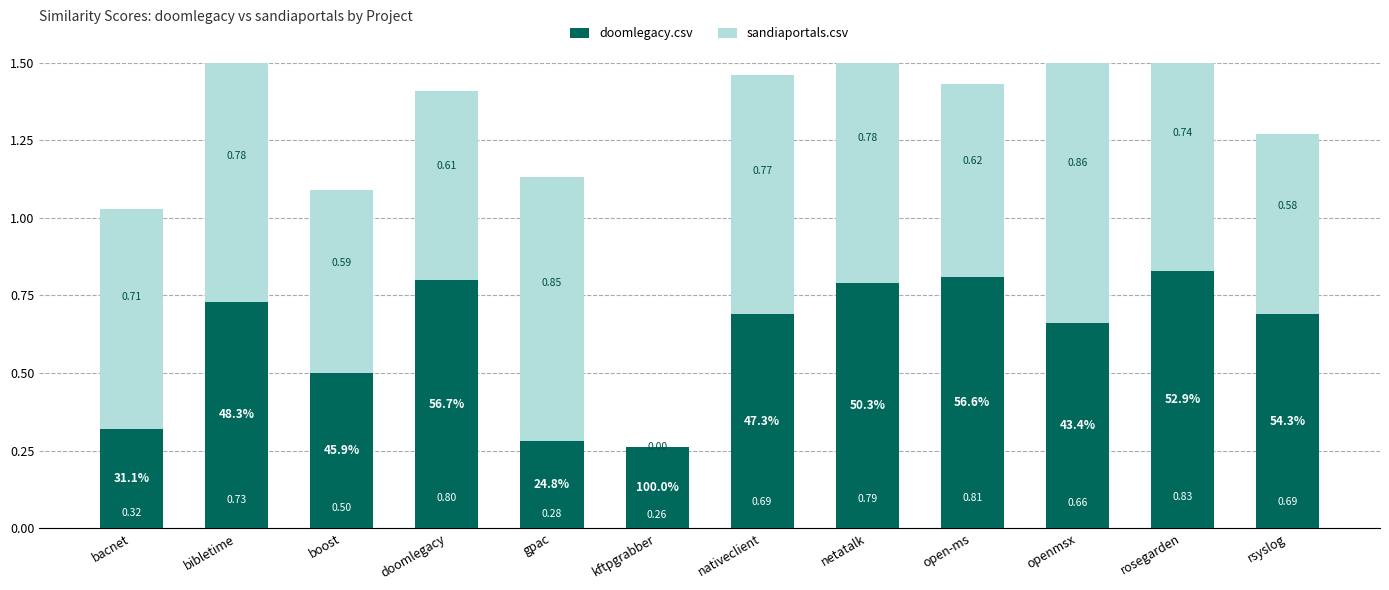

Between kftpgrabber and netatalk, which is larger?

netatalk